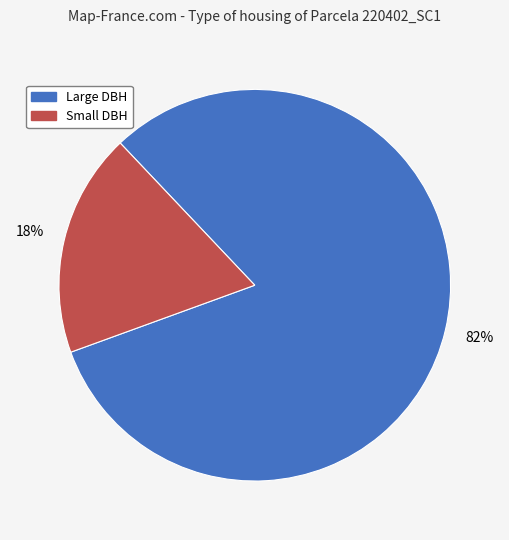

To the nearest percent, what is the average slice percentage?

50%